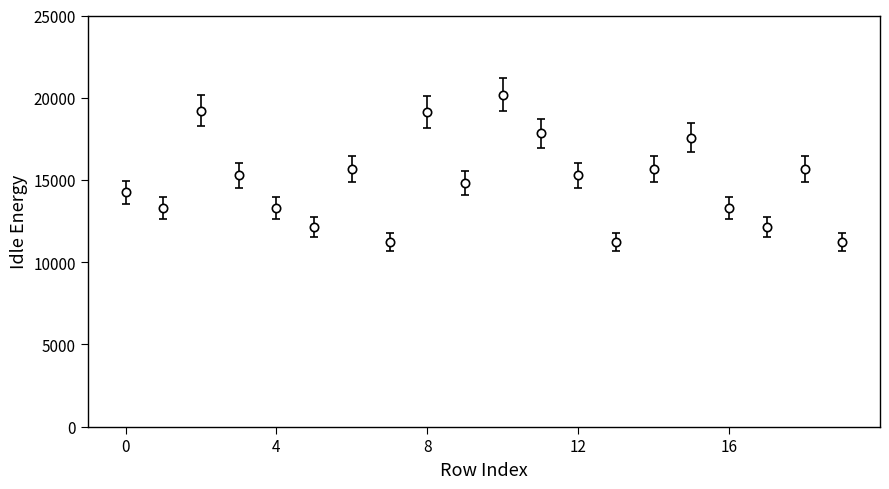

What is the maximum value shown in the chart?

20185.4